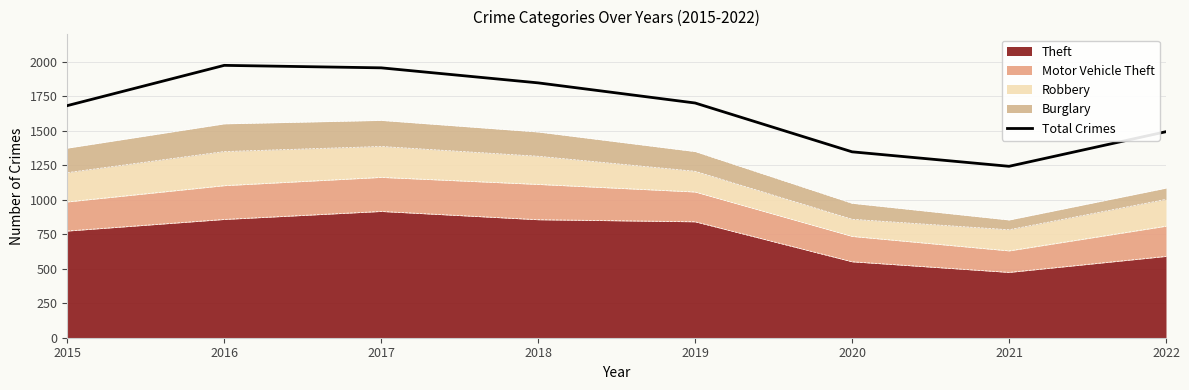

How many points are lower than both their immediate neighbors (excluding endpoints)?

1